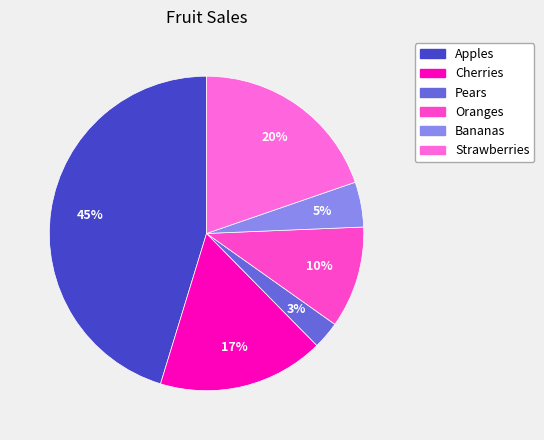

To the nearest percent, what is the combined percentage of Cherries and Pears?

20%